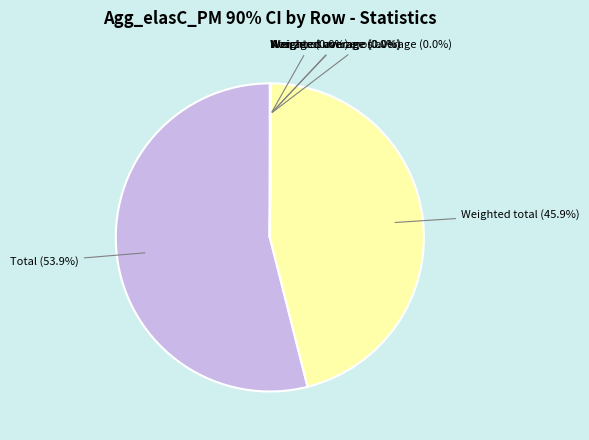

Does any single category account for the majority?

Yes